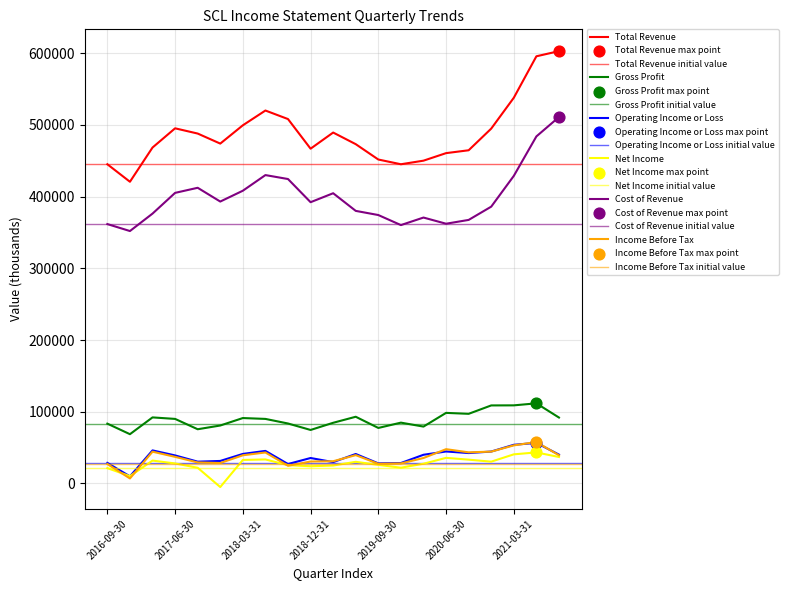

At which category is the sum across all series the highest?

2021-06-30